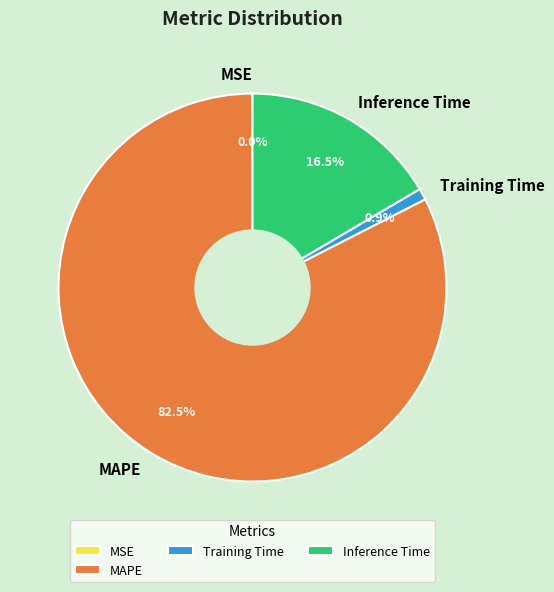

What is the total percentage of MAPE and Training Time?

83.5%